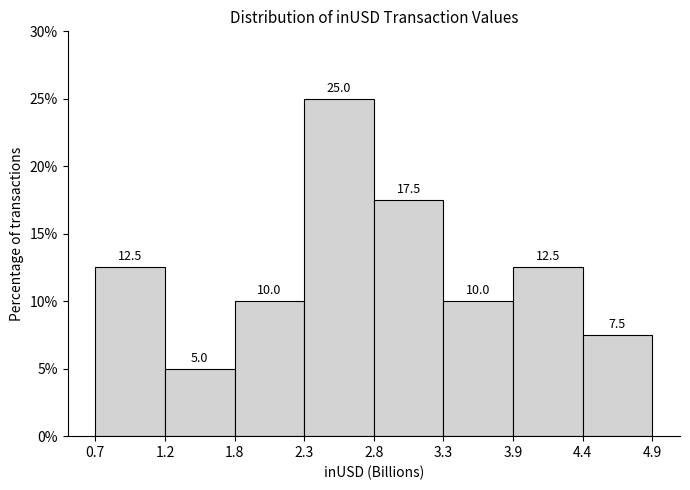

Reading left to right, list every bar in this chart as the range it spans on the x-axis followed by its height.

0.7 to 1.2: 12.5
1.2 to 1.8: 5.0
1.8 to 2.3: 10.0
2.3 to 2.8: 25.0
2.8 to 3.3: 17.5
3.3 to 3.9: 10.0
3.9 to 4.4: 12.5
4.4 to 4.9: 7.5